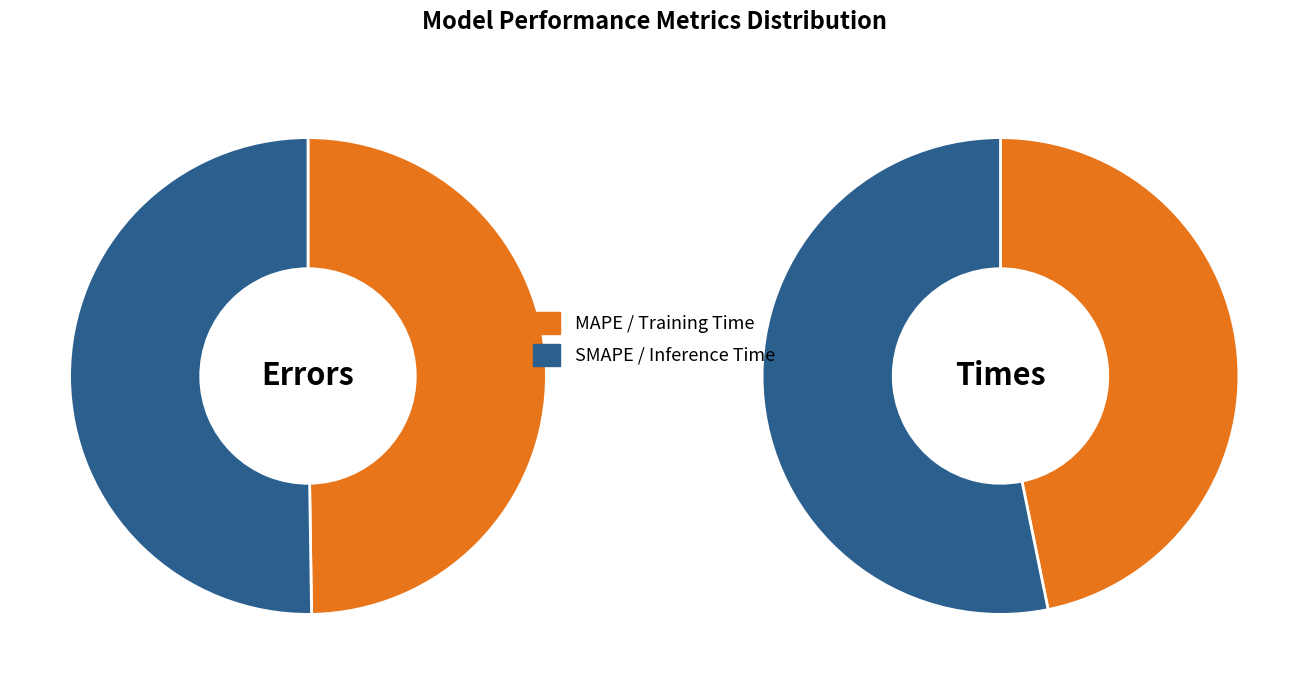

What is the ratio of the value at MAPE to the value at SMAPE?

1.0